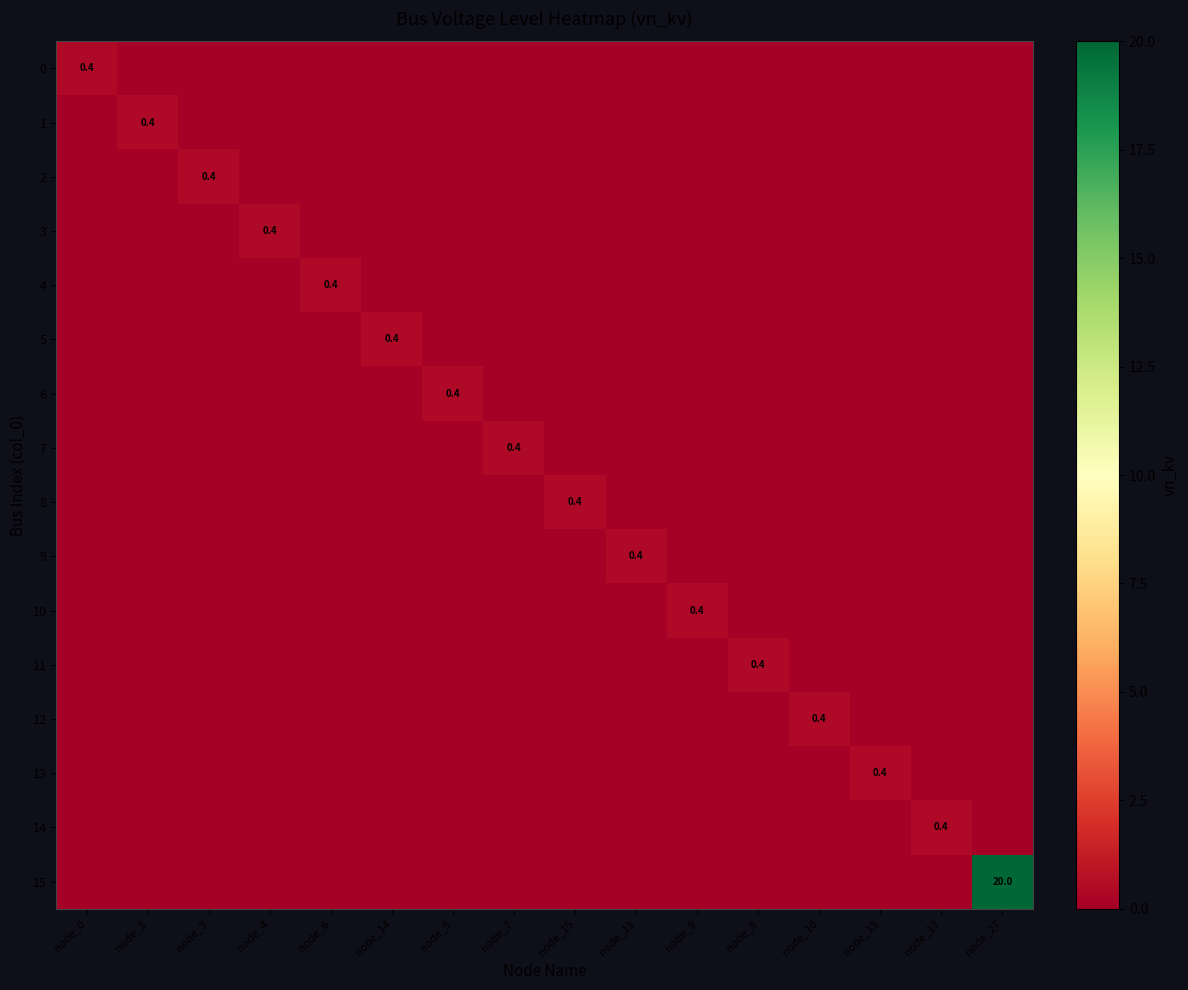

How many series are shown in this chart?

16